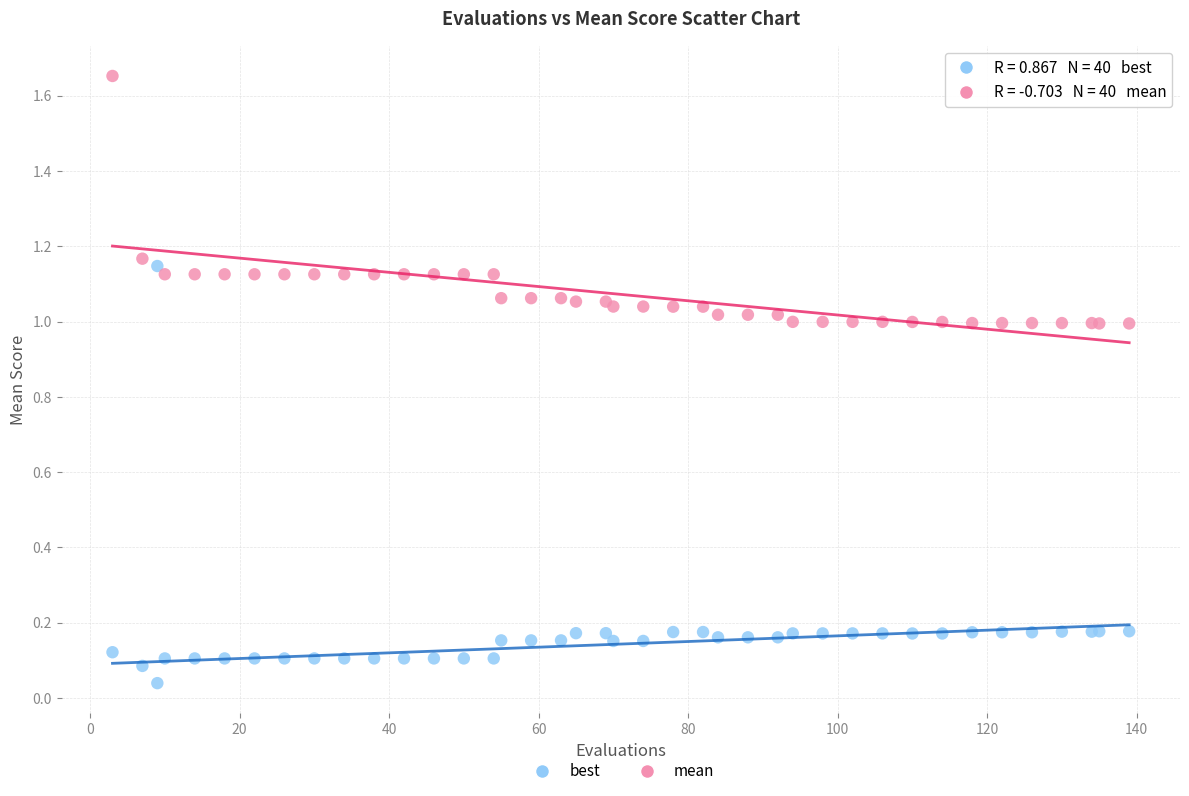

Which series contains the lowest Y value?

best